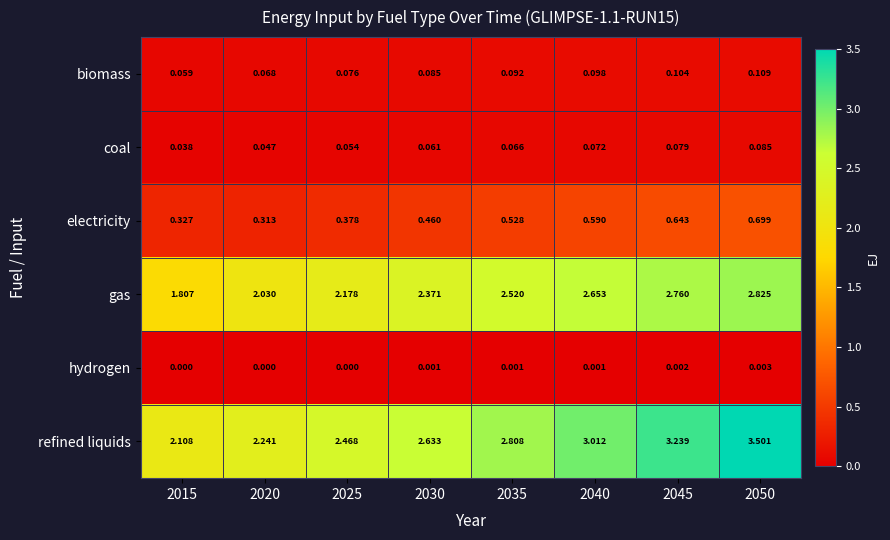

Which series has the largest total across all categories?

refined liquids